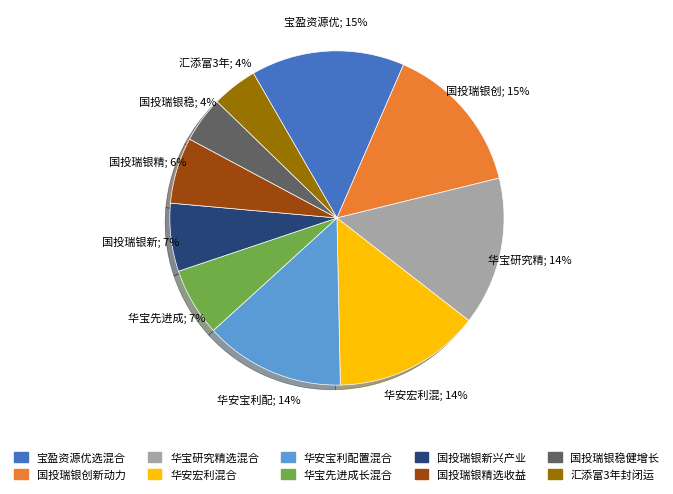

To the nearest percent, what is the average slice percentage?

10%